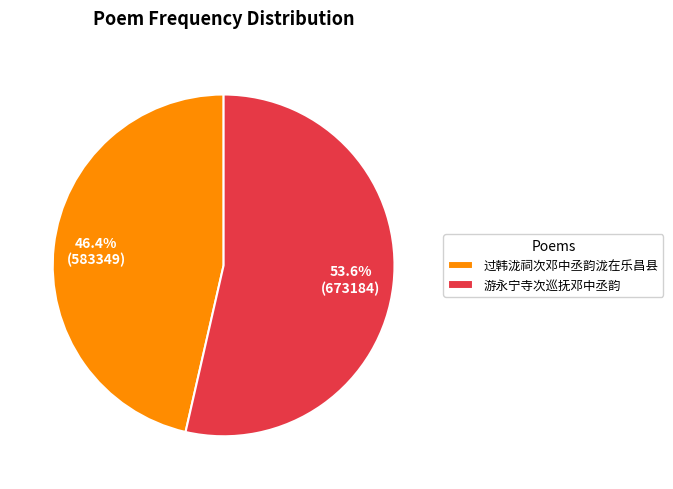

To the nearest percent, what is the difference between the largest and smallest slice percentages?

7%